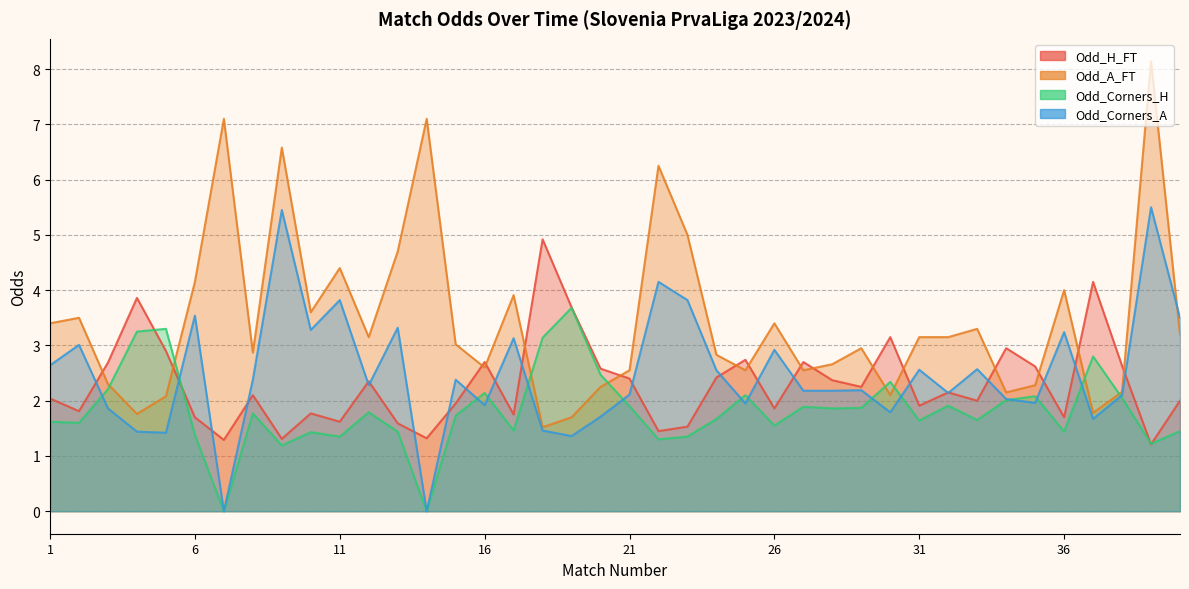

Read the Odd_A_FT value at 17.

3.9